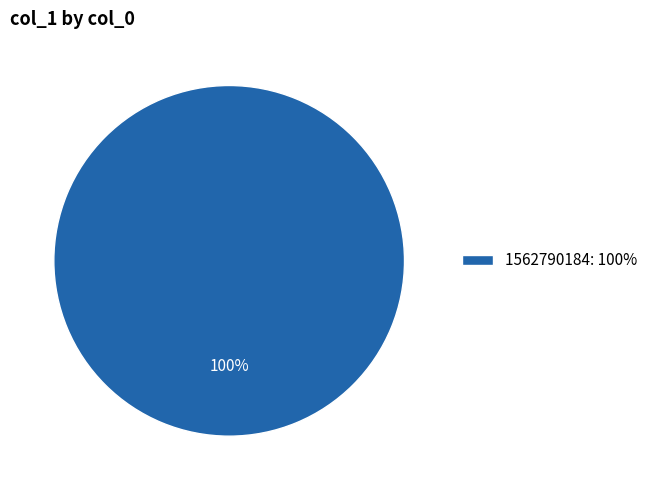

The 1562790184: 100% slice represents 92% of the pie. True or false?

False